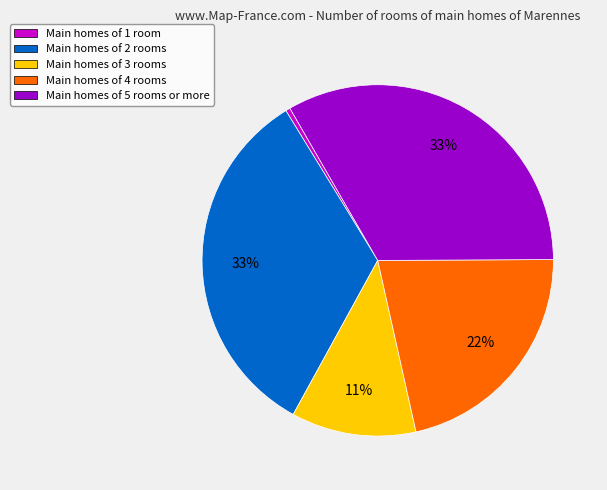

Does any single category account for the majority?

No